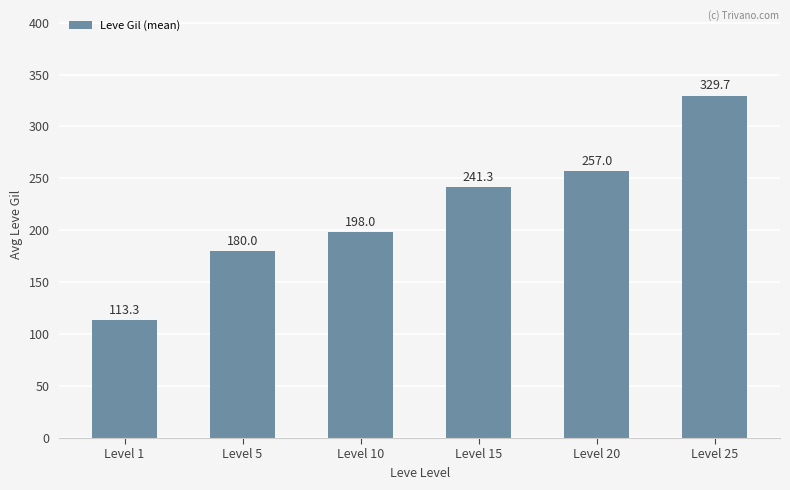

The chart shows a value of 257.0 at Level 20. True or false?

True